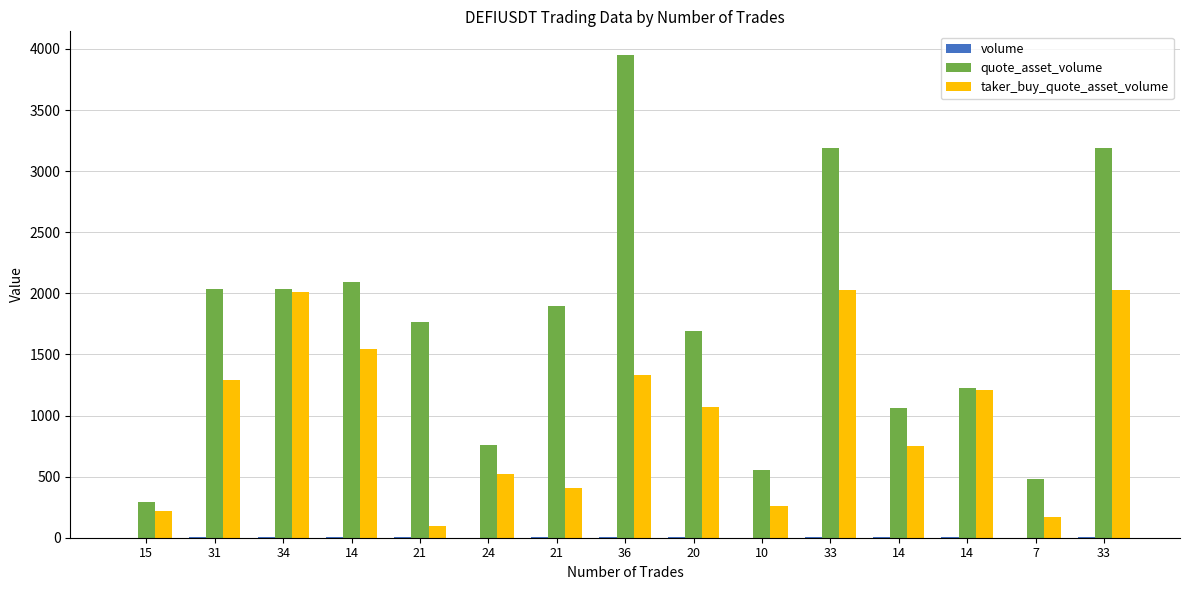

What is the highest value of the taker_buy_quote_asset_volume series?

2023.7